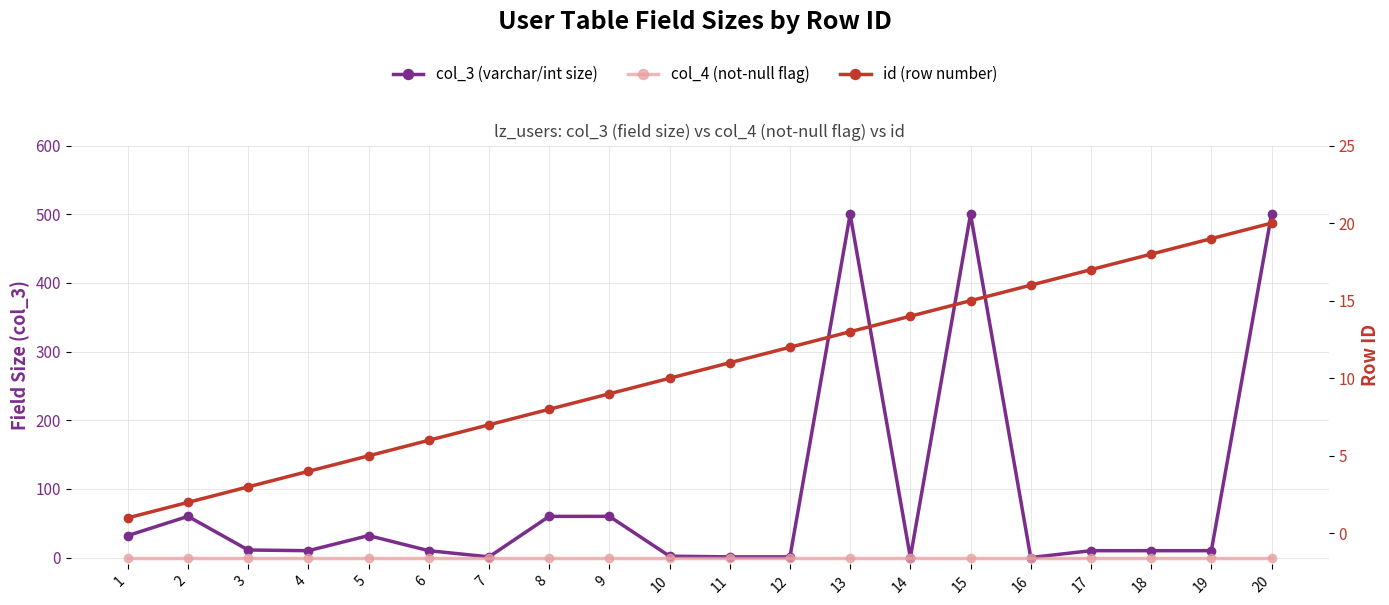

True or false: id (row number) has more than 1 interior local peaks.

False